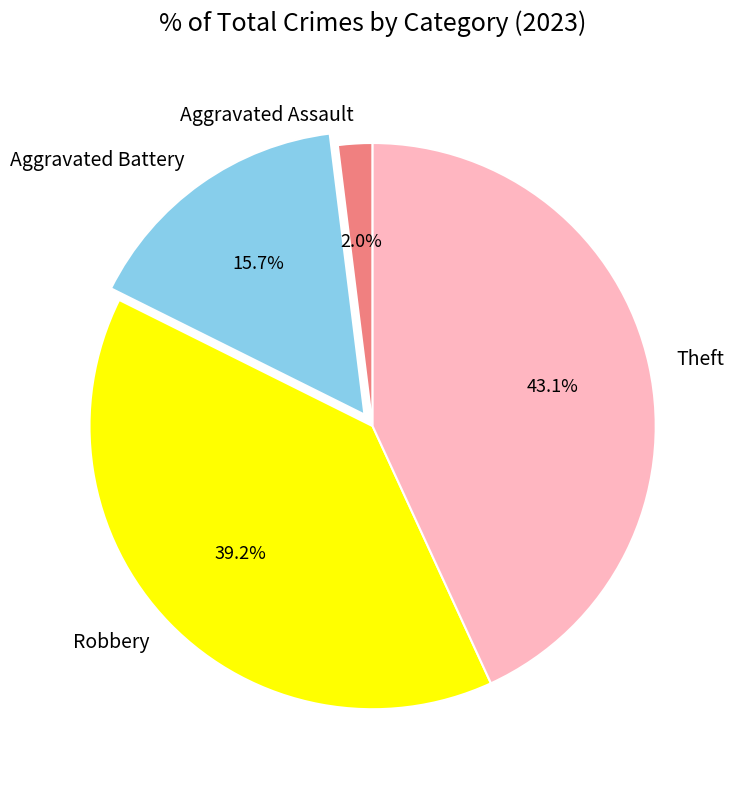

How much of the chart is everything except Theft?

56.9%